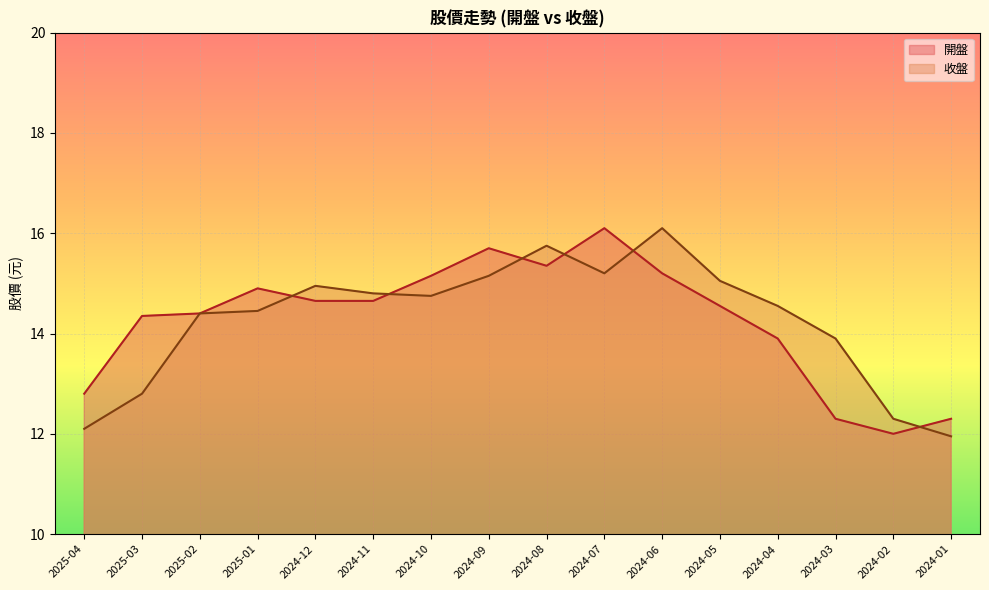

What is the value of the 收盤 point at the 16th from the left?

11.9